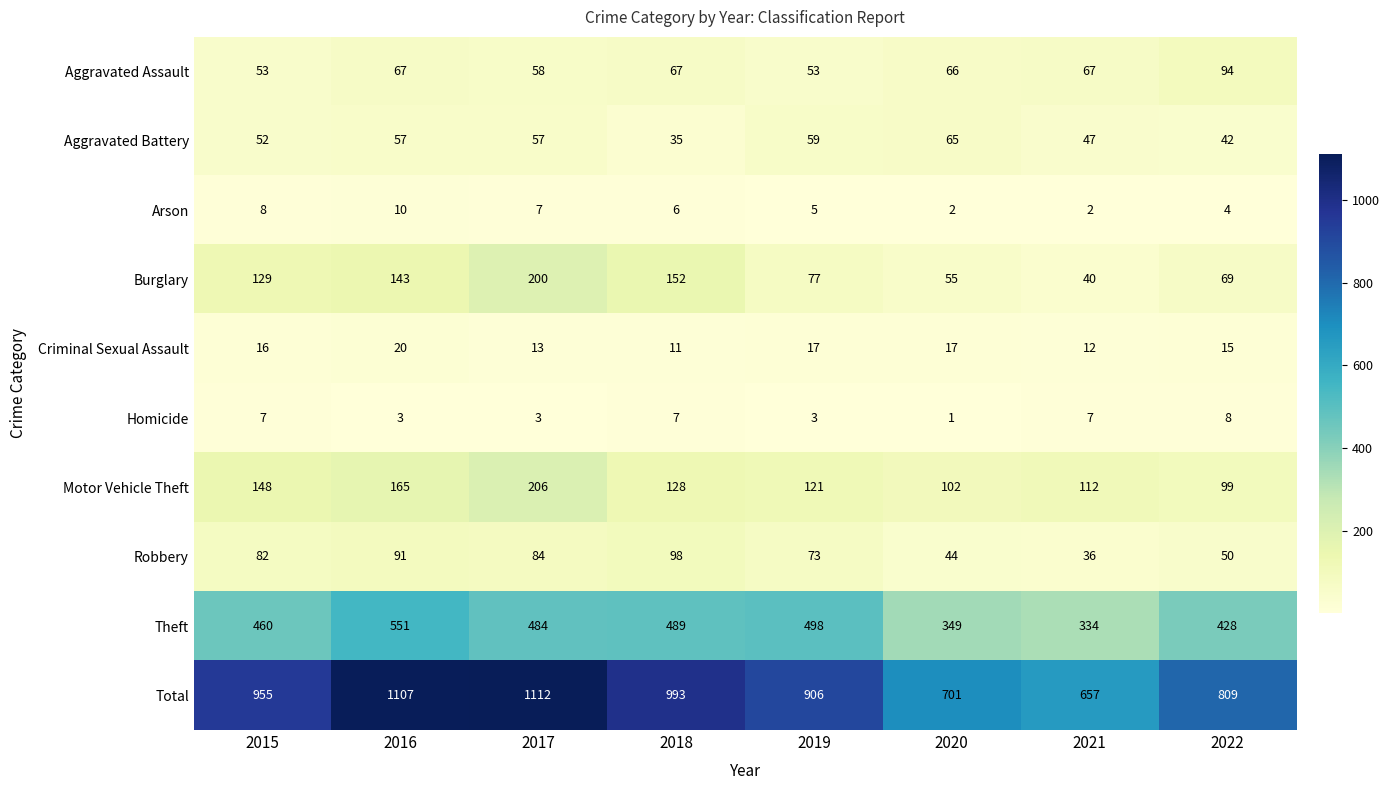

Count the Homicide values in the range 3 to 7.

6